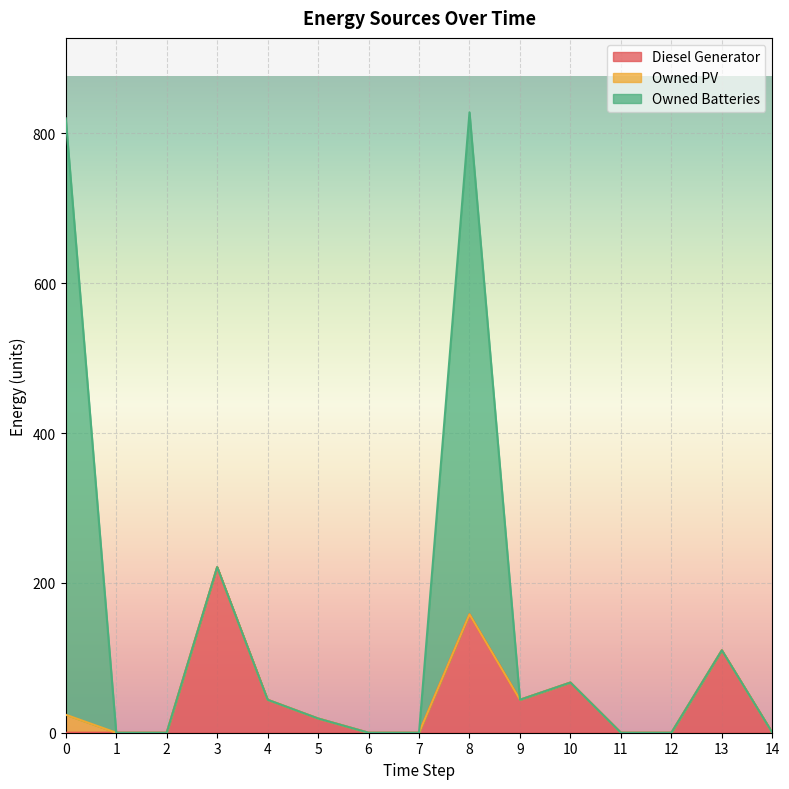

Where is the first local minimum for Diesel Generator?

9